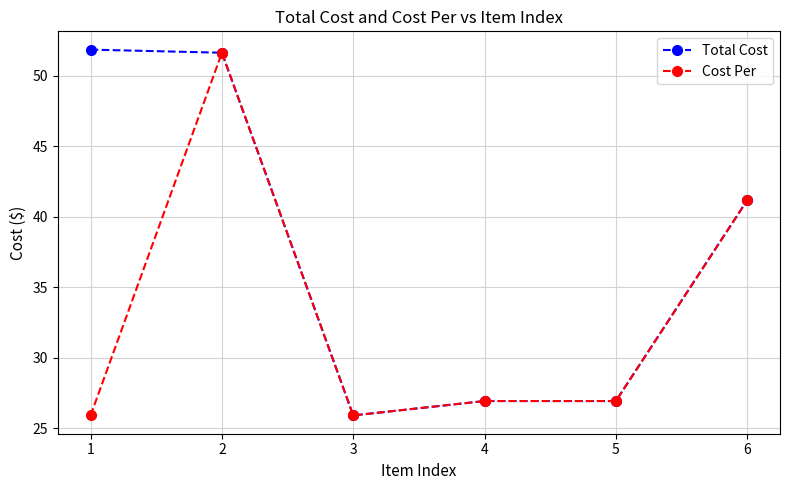

How many data points in Cost Per are less than 26?

2